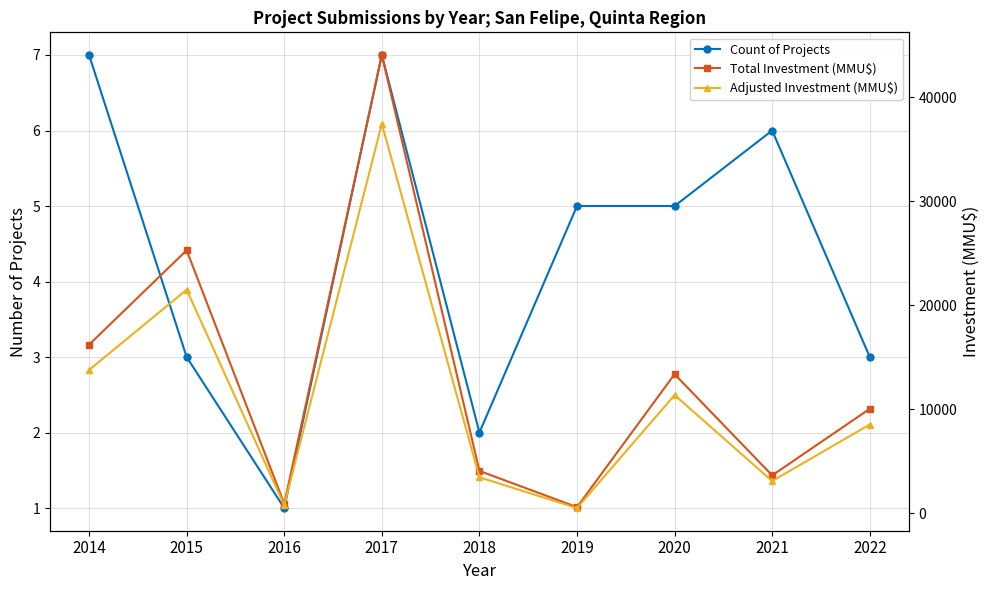

Reading left to right, what are all the values shown in this chart?

Count of Projects: 2014=7.0	2015=3.0	2016=1.0	2017=7.0	2018=2.0	2019=5.0	2020=5.0	2021=6.0	2022=3.0
Total Investment (MMU$): 2014=16220.0	2015=25300.0	2016=922.0	2017=44082.0	2018=4077.0	2019=595.0	2020=13381.0	2021=3650.0	2022=10050.0
Adjusted Investment (MMU$): 2014=13787.0	2015=21505.0	2016=783.7	2017=37469.7	2018=3465.4	2019=505.8	2020=11373.9	2021=3102.5	2022=8542.5